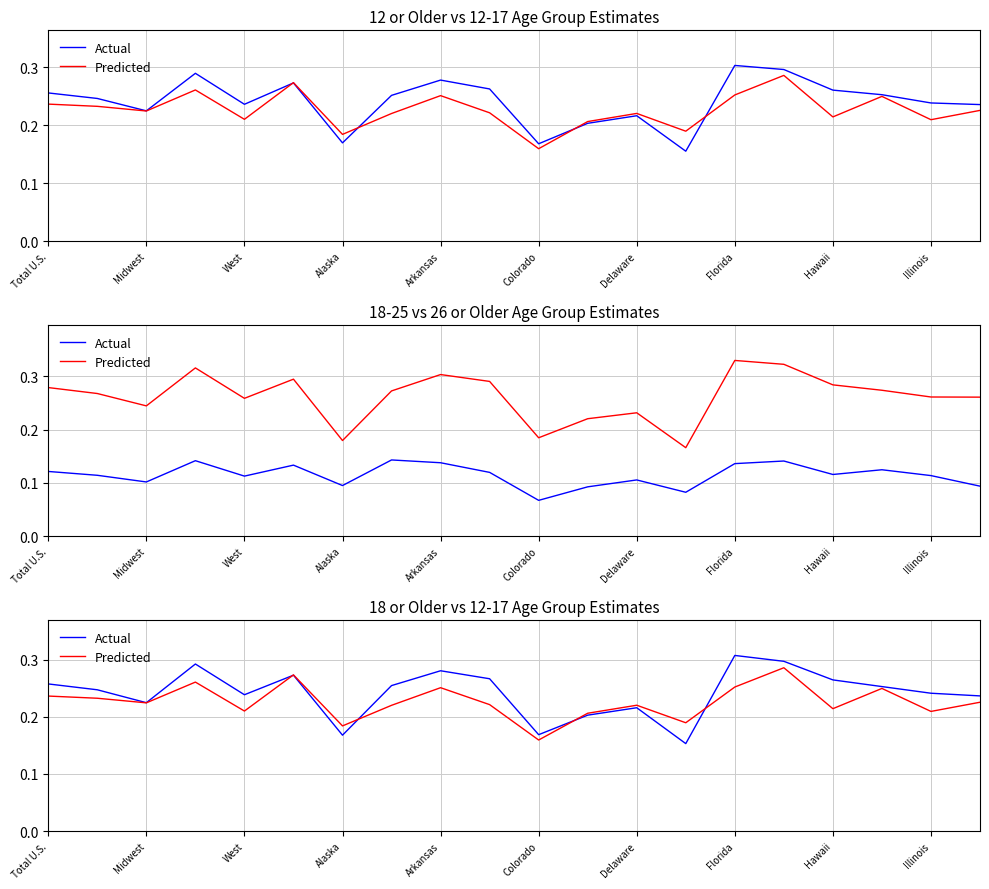

At which category is the sum across all series the highest?

15